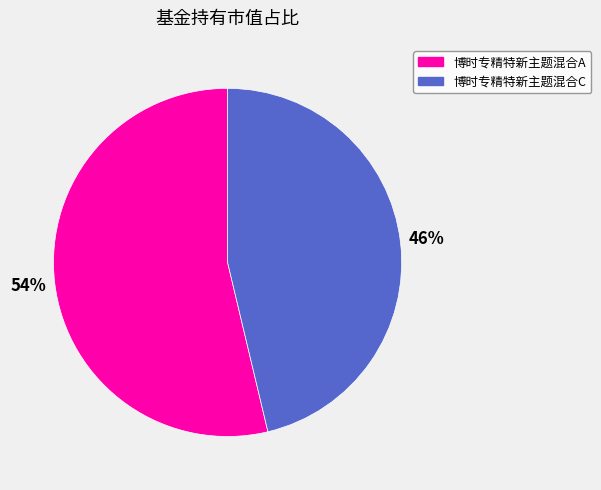

Which slice represents more than half of the pie?

博时专精特新主题混合A